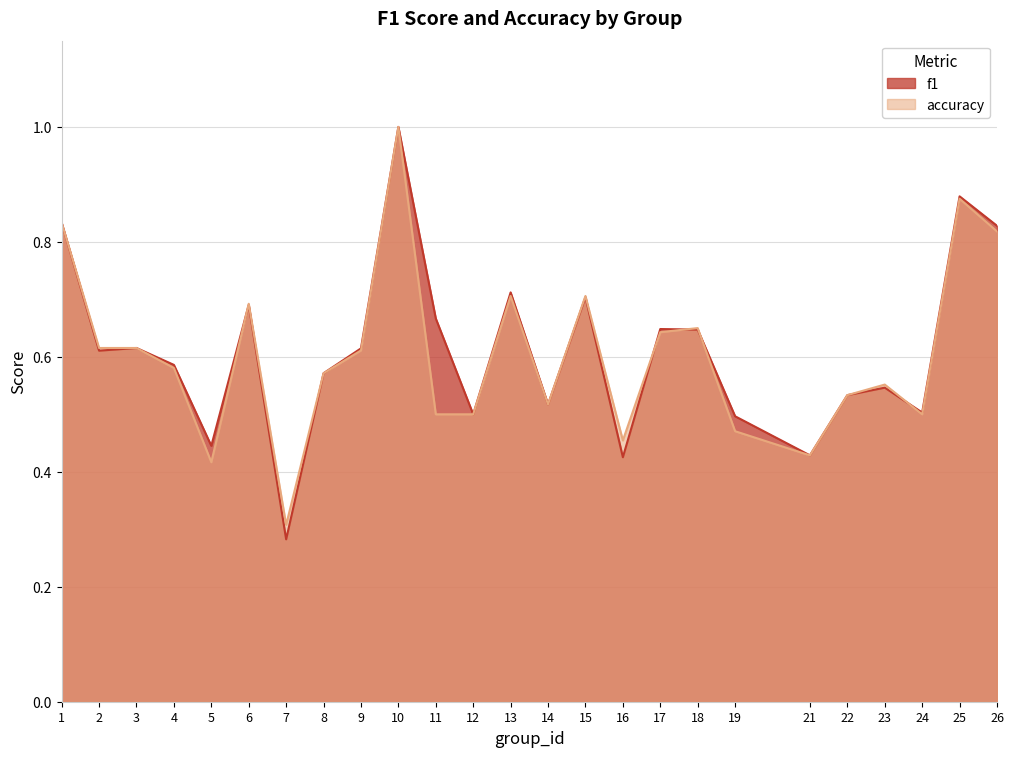

Between 5 and 12, which series saw the biggest shift?

accuracy